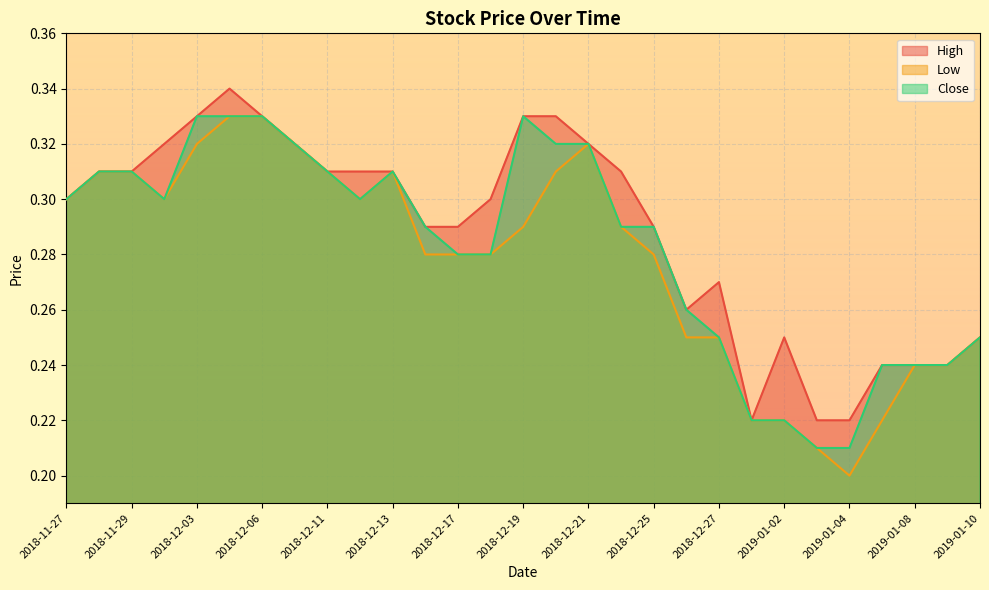

Which category has the lowest value in the Low series?

2019-01-04